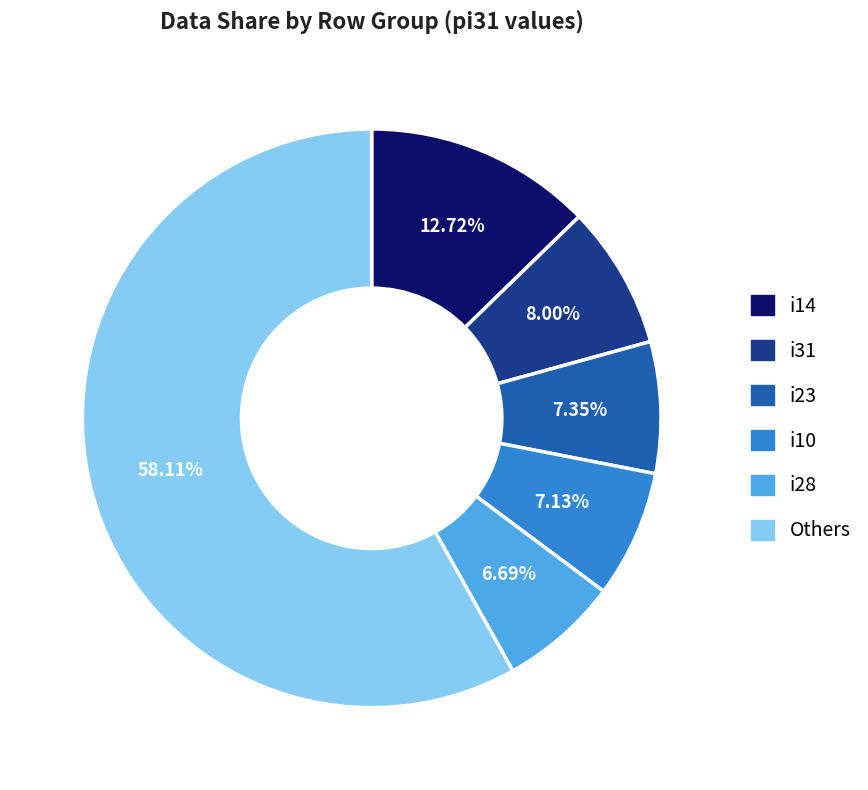

To the nearest percent, what is the difference between the largest and smallest slice percentages?

51%